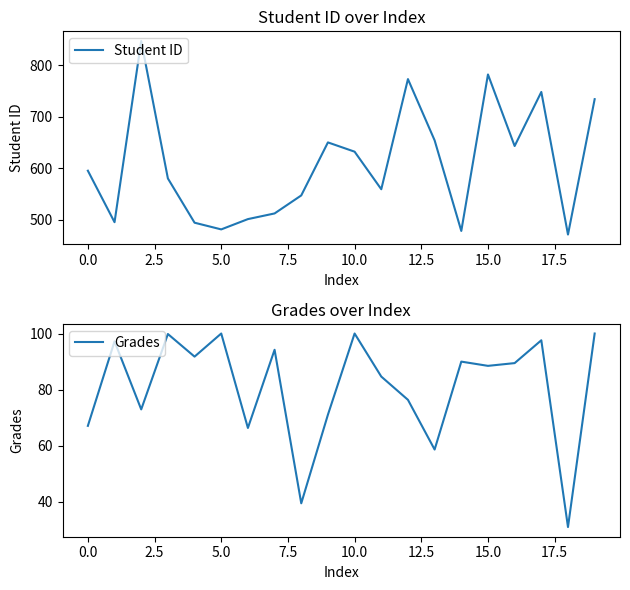

What is the highest value of the Student ID series?

847